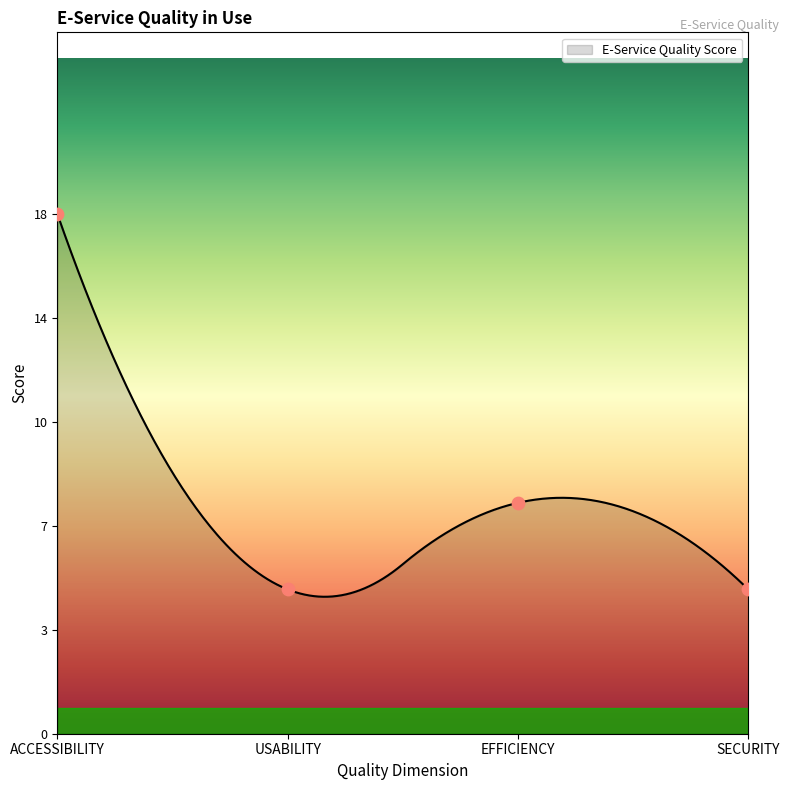

What is the ratio of the value at ACCESSIBILITY to the value at SECURITY?

3.6